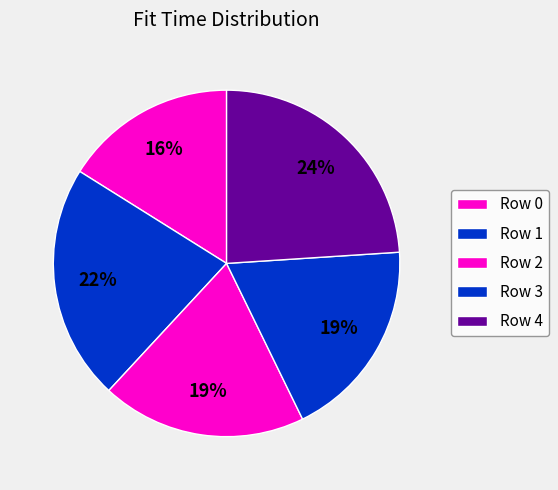

What is the smallest slice in the pie chart?

Row 0